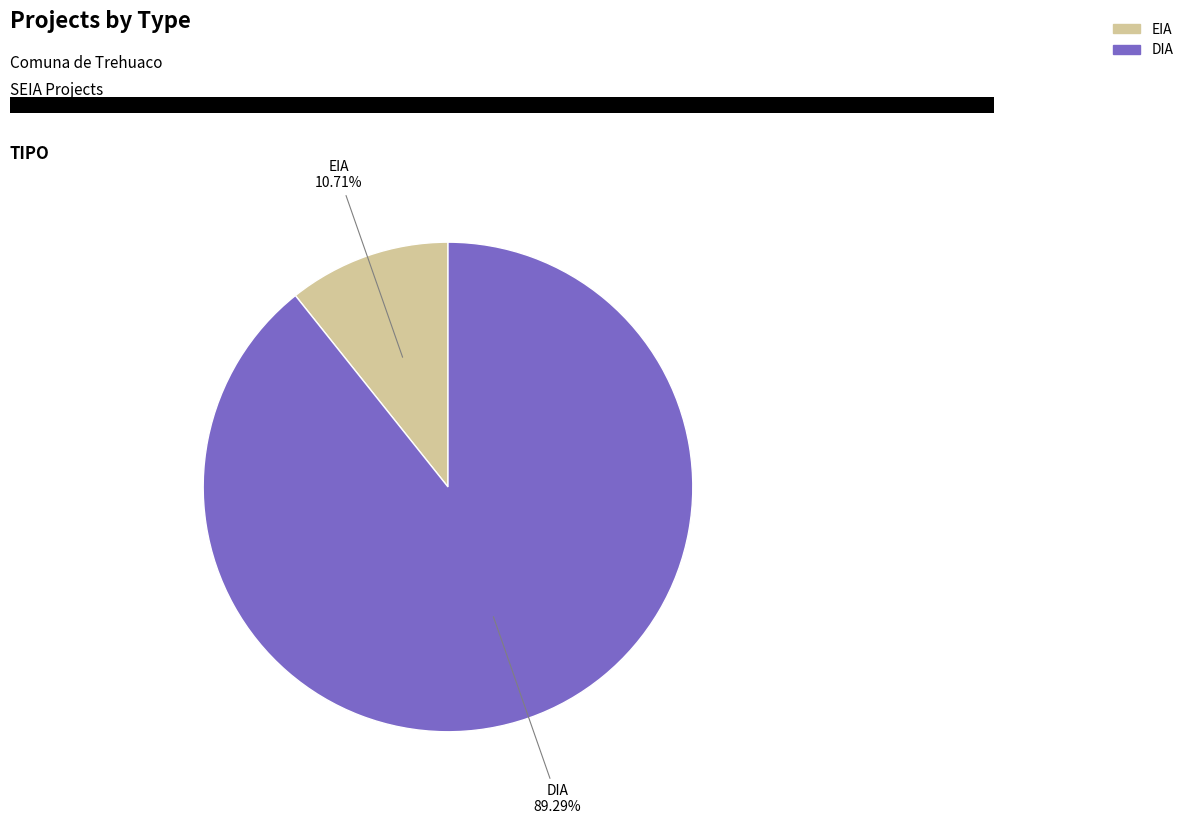

How many segments does this pie chart have?

2